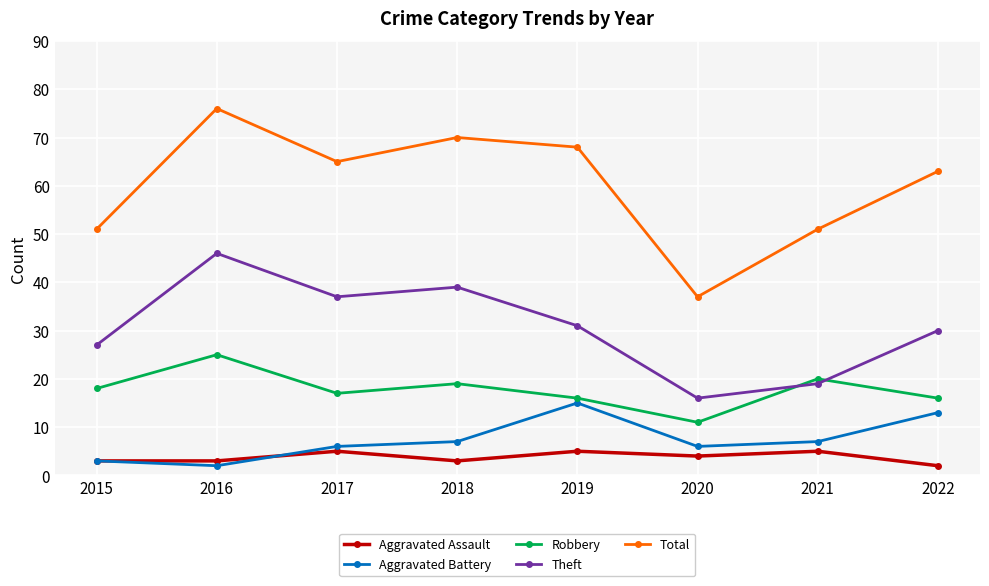

True or false: Aggravated Assault and Total intersect in this chart.

False